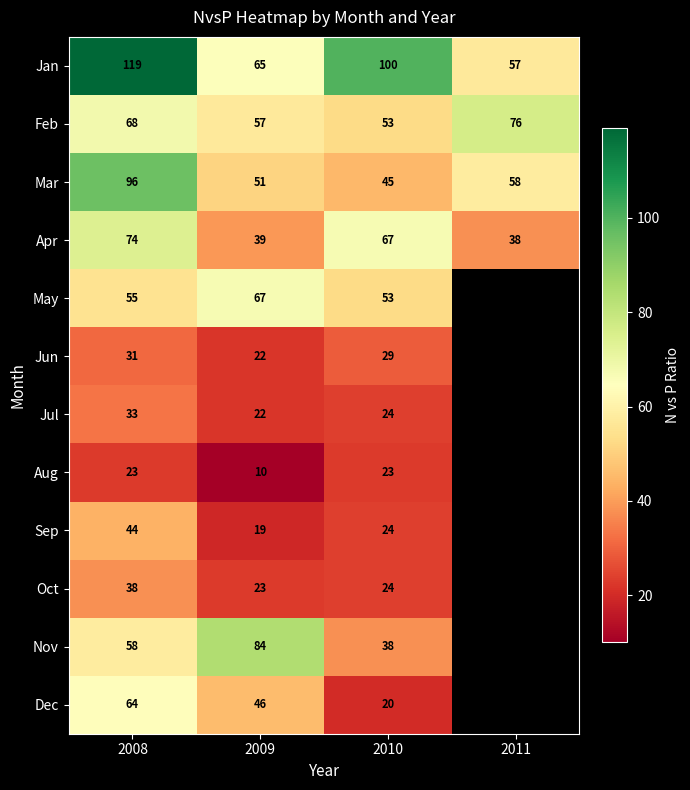

What value does the Apr series have at 2011, to the nearest 10?

40